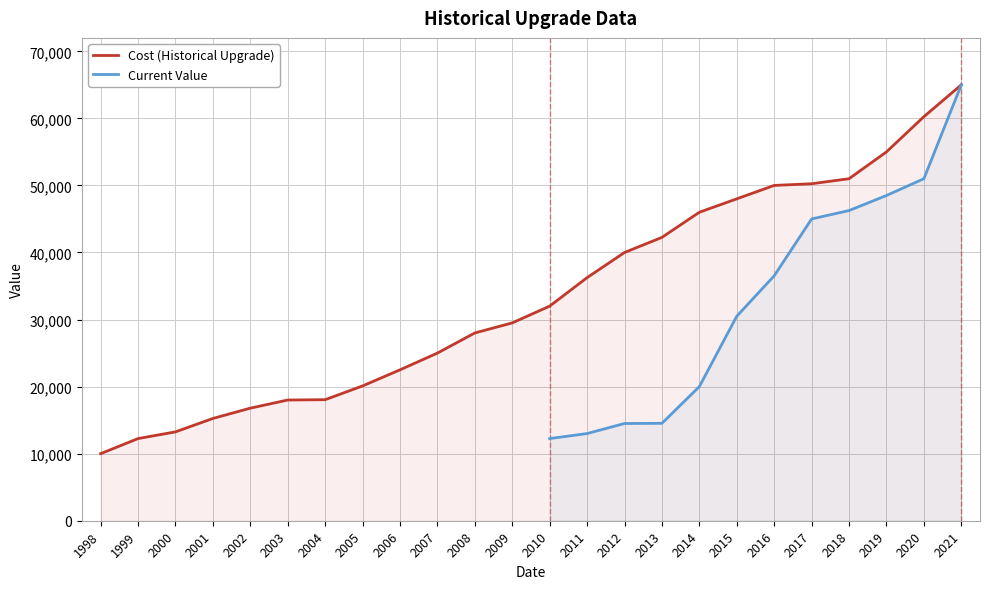

Reading left to right, transcribe all the data shown in this chart.

10000	12250	13250	15250	16785	18000	18050	20100	22500	25000	28000	29500	32000	36250	40000	42250	46000	48000	50000	50250	51000	55000	60250	65000